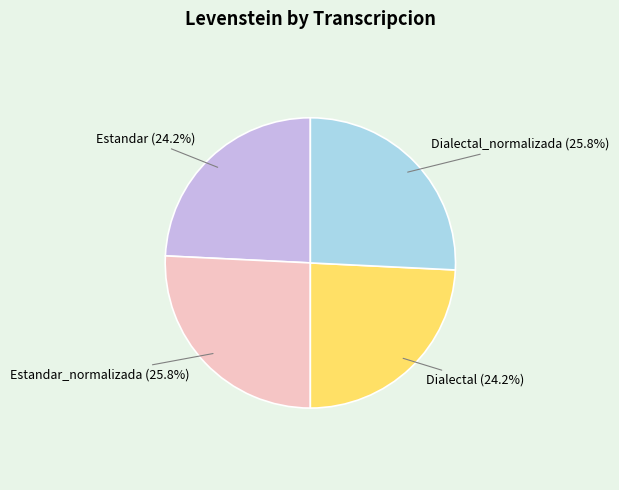

Does Estandar_normalizada account for over 50% of the chart?

No